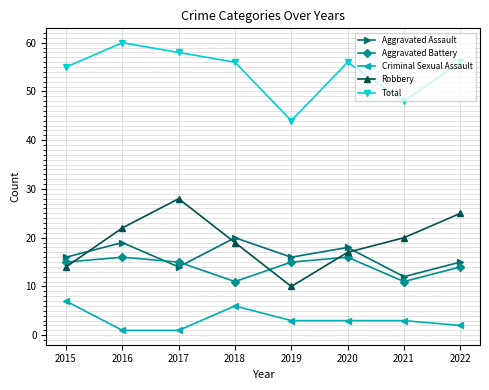

True or false: Criminal Sexual Assault and Robbery intersect in this chart.

False